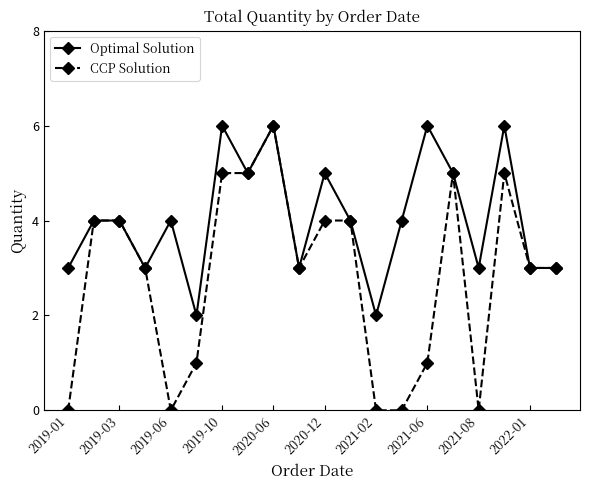

Reading left to right, transcribe all the data shown in this chart.

Optimal Solution: 3	4	4	3	4	2	6	5	6	3	5	4	2	4	6	5	3	6	3	3
CCP Solution: 0	4	4	3	0	1	5	5	6	3	4	4	0	0	1	5	0	5	3	3